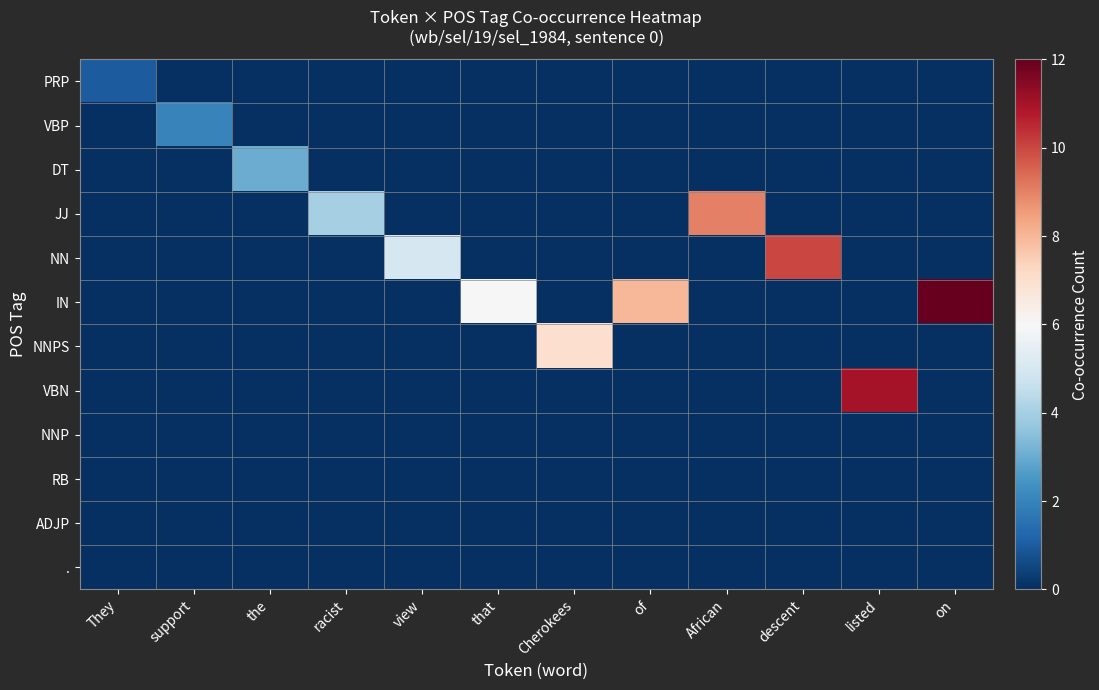

Reading left to right, what are all the values shown in this chart?

PRP: They=1	support=0	the=0	racist=0	view=0	that=0	Cherokees=0	of=0	African=0	descent=0	listed=0	on=0
VBP: They=0	support=2	the=0	racist=0	view=0	that=0	Cherokees=0	of=0	African=0	descent=0	listed=0	on=0
DT: They=0	support=0	the=3	racist=0	view=0	that=0	Cherokees=0	of=0	African=0	descent=0	listed=0	on=0
JJ: They=0	support=0	the=0	racist=4	view=0	that=0	Cherokees=0	of=0	African=9	descent=0	listed=0	on=0
NN: They=0	support=0	the=0	racist=0	view=5	that=0	Cherokees=0	of=0	African=0	descent=10	listed=0	on=0
IN: They=0	support=0	the=0	racist=0	view=0	that=6	Cherokees=0	of=8	African=0	descent=0	listed=0	on=12
NNPS: They=0	support=0	the=0	racist=0	view=0	that=0	Cherokees=7	of=0	African=0	descent=0	listed=0	on=0
VBN: They=0	support=0	the=0	racist=0	view=0	that=0	Cherokees=0	of=0	African=0	descent=0	listed=11	on=0
NNP: They=0	support=0	the=0	racist=0	view=0	that=0	Cherokees=0	of=0	African=0	descent=0	listed=0	on=0
RB: They=0	support=0	the=0	racist=0	view=0	that=0	Cherokees=0	of=0	African=0	descent=0	listed=0	on=0
ADJP: They=0	support=0	the=0	racist=0	view=0	that=0	Cherokees=0	of=0	African=0	descent=0	listed=0	on=0
.: They=0	support=0	the=0	racist=0	view=0	that=0	Cherokees=0	of=0	African=0	descent=0	listed=0	on=0